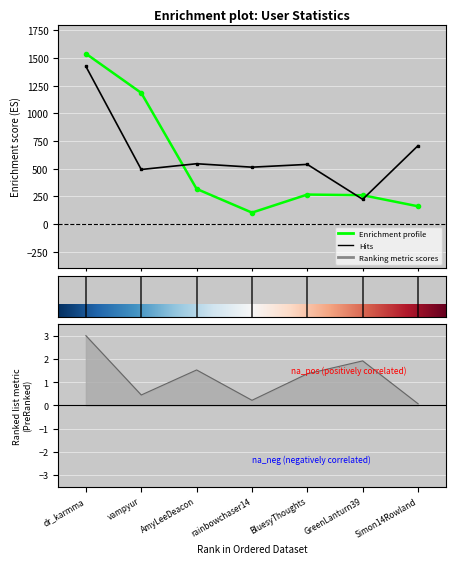

What is the value of the friends_count point at the 7th from the left?

708.0